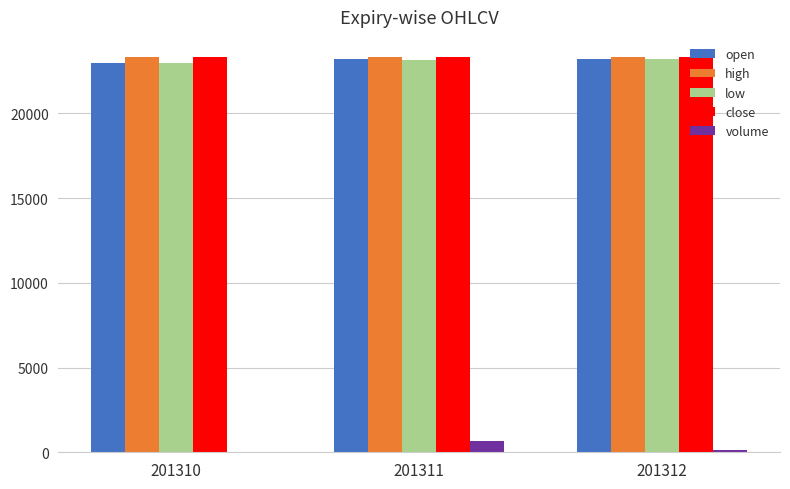

What is the maximum value shown in the chart?

23339.0